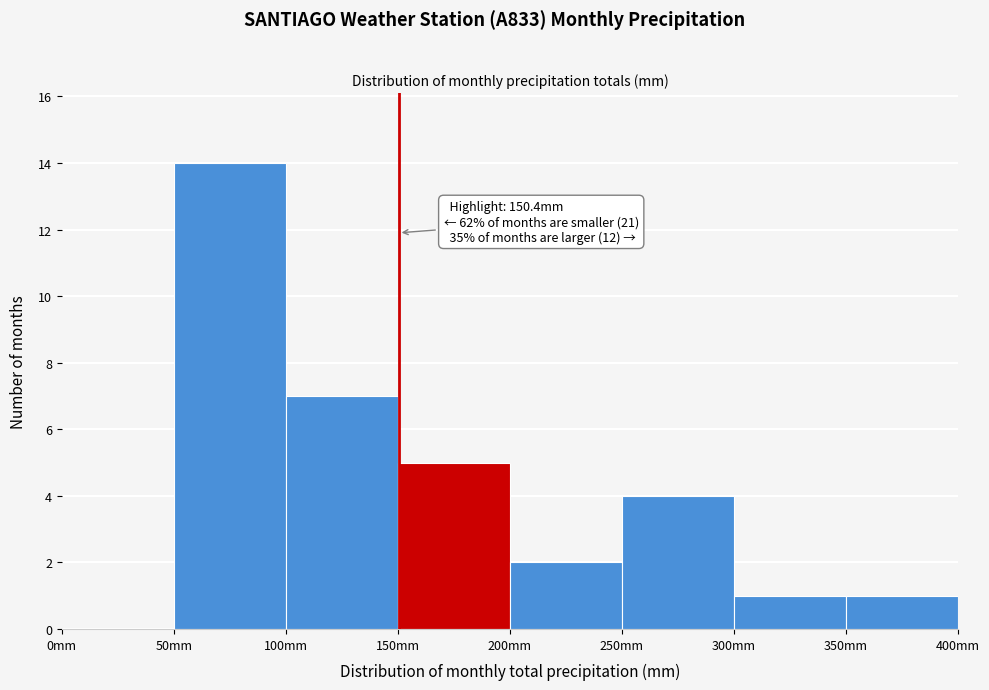

Which range on the x-axis has the tallest bar?

50 to 100